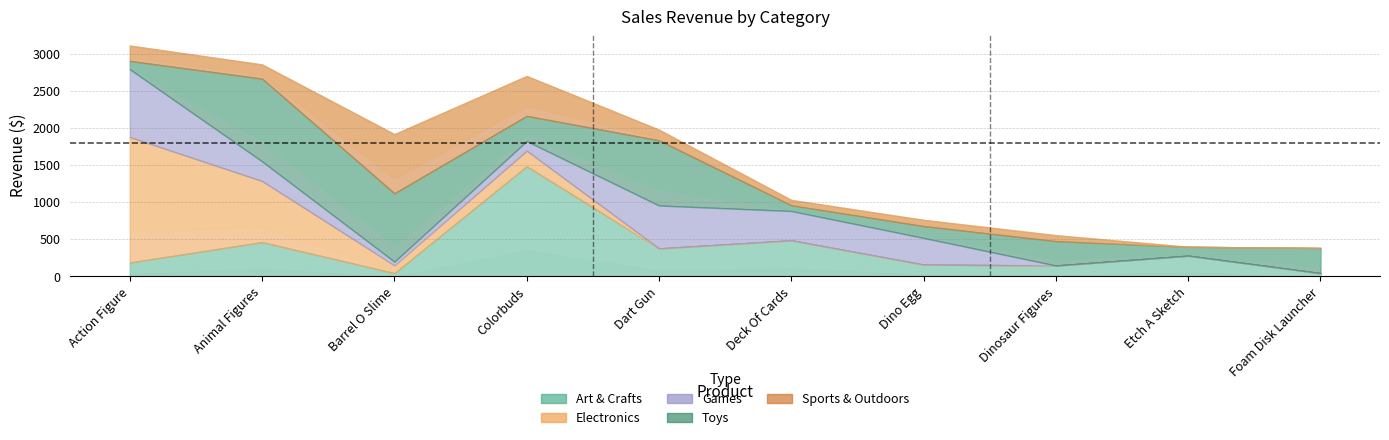

At how many categories does at least one series exceed 123?

10